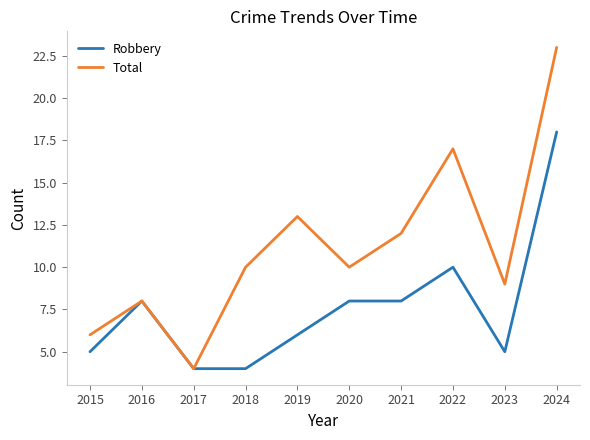

True or false: Robbery has more than 1 points higher than both neighbors.

True